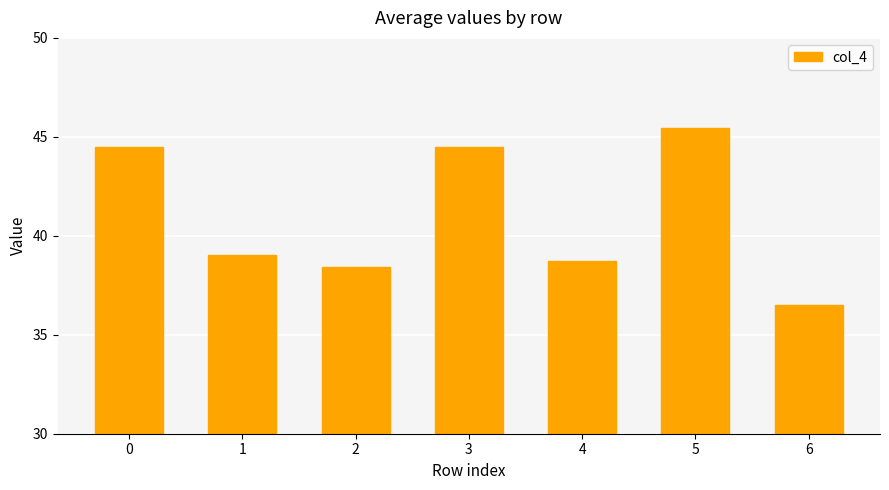

The value at 4 is 38.7. True or false?

True